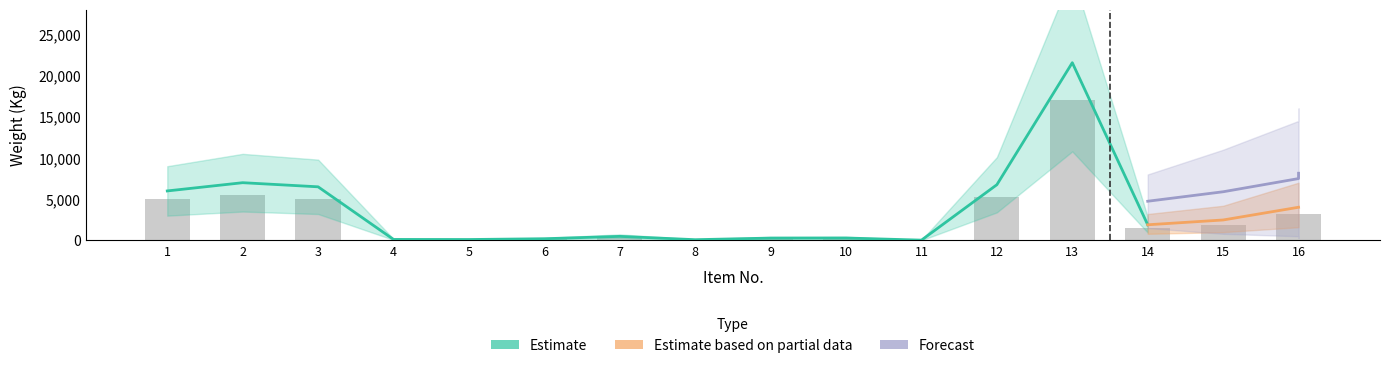

The value at 3 is 8155. True or false?

False